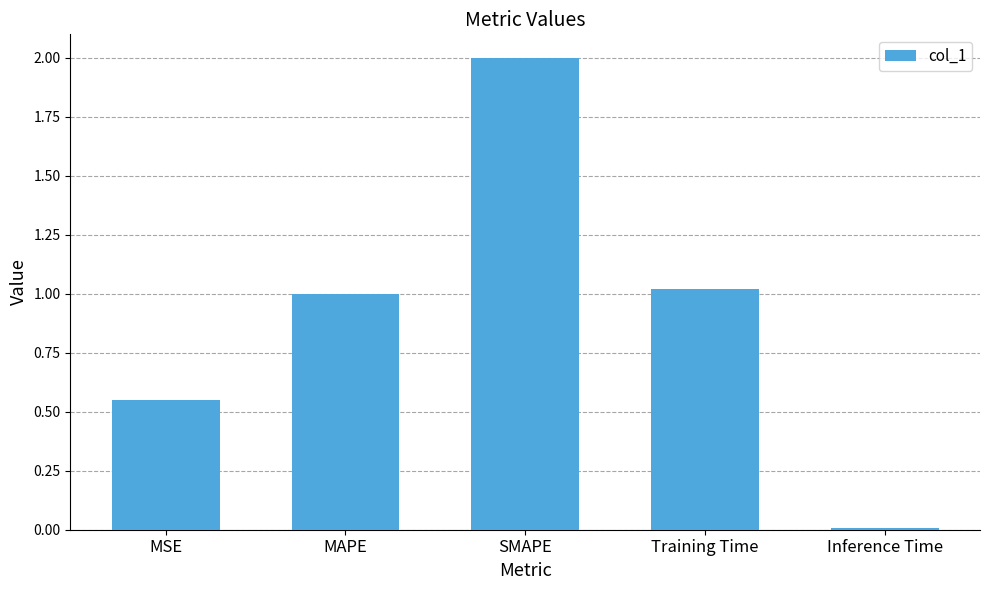

At which category does the chart reach its peak across all series?

SMAPE